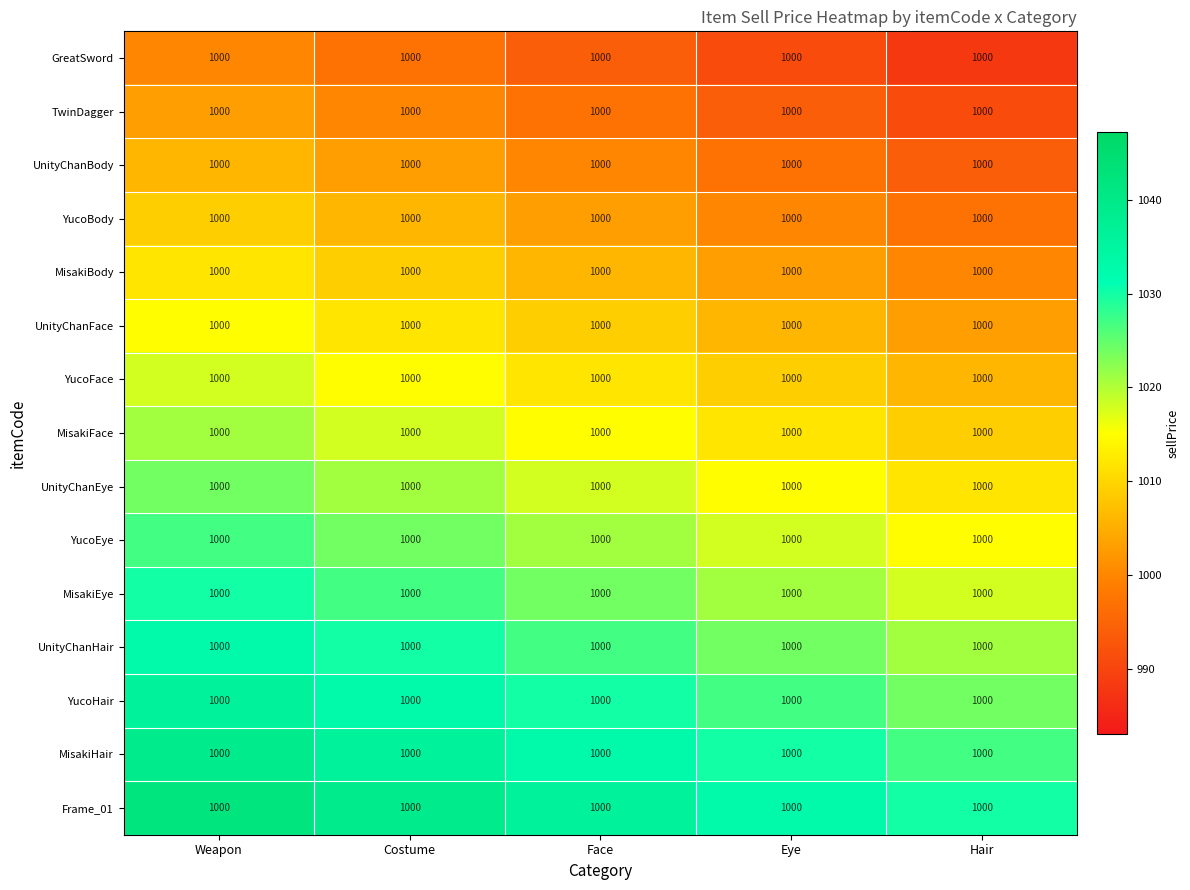

List the labels in order of GreatSword value, largest first.

Weapon, Costume, Face, Eye, Hair